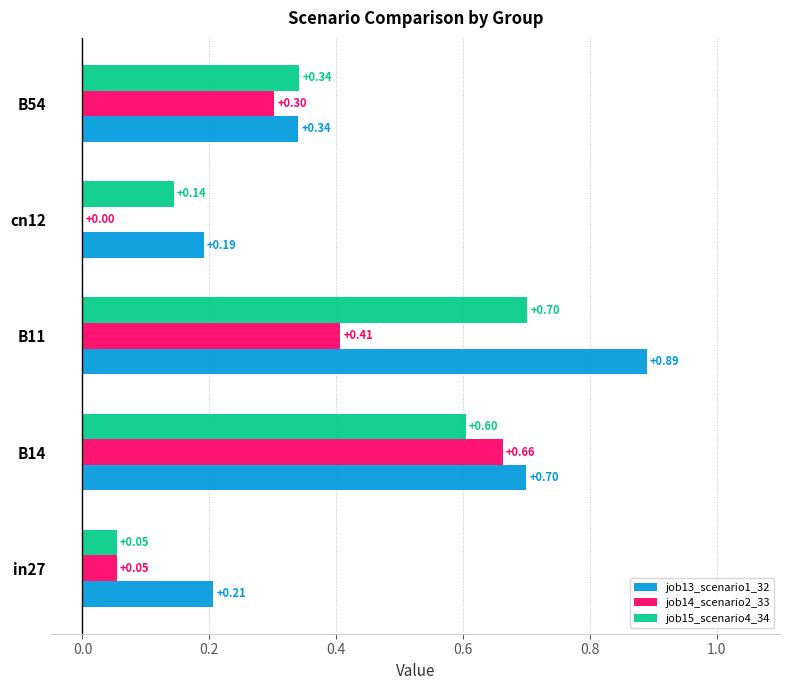

Which series has the largest total across all categories?

job13_scenario1_32